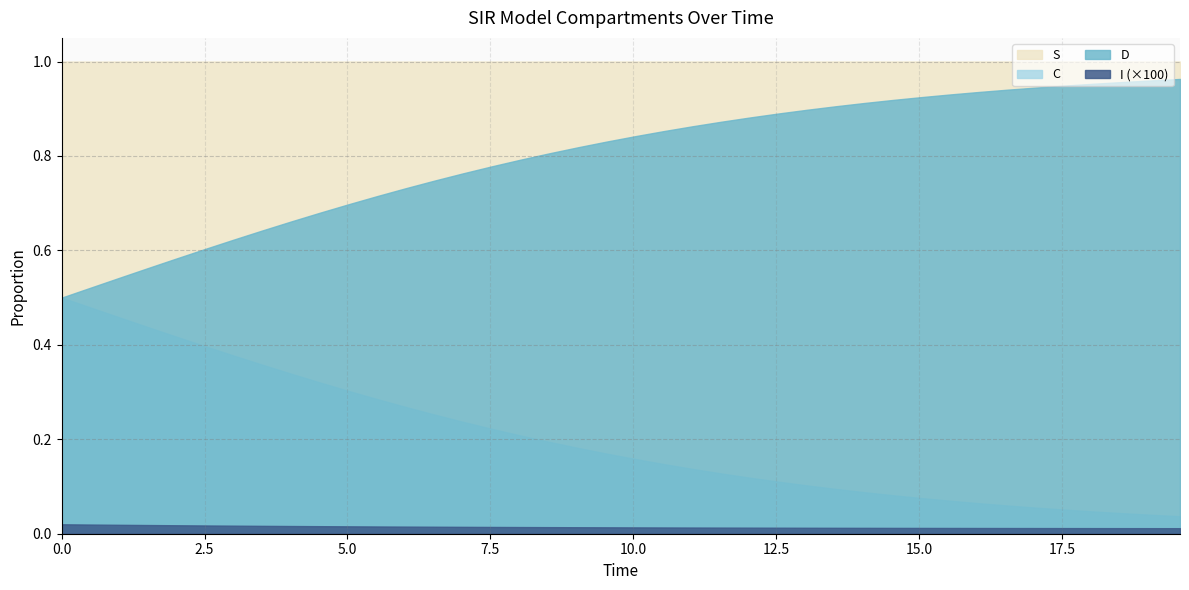

What are all the series names shown in the legend?

S, C, D, I (×100)